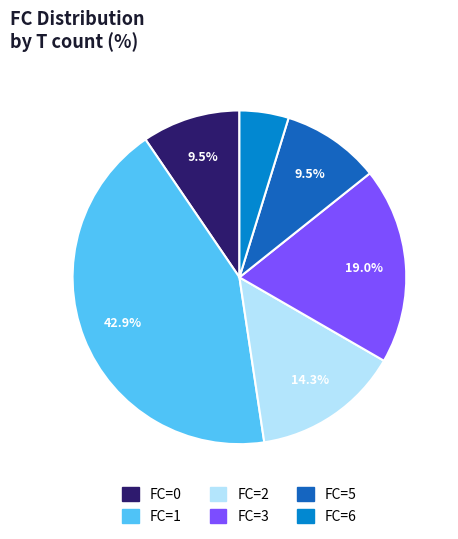

Is there any slice that represents more than half of the pie?

No